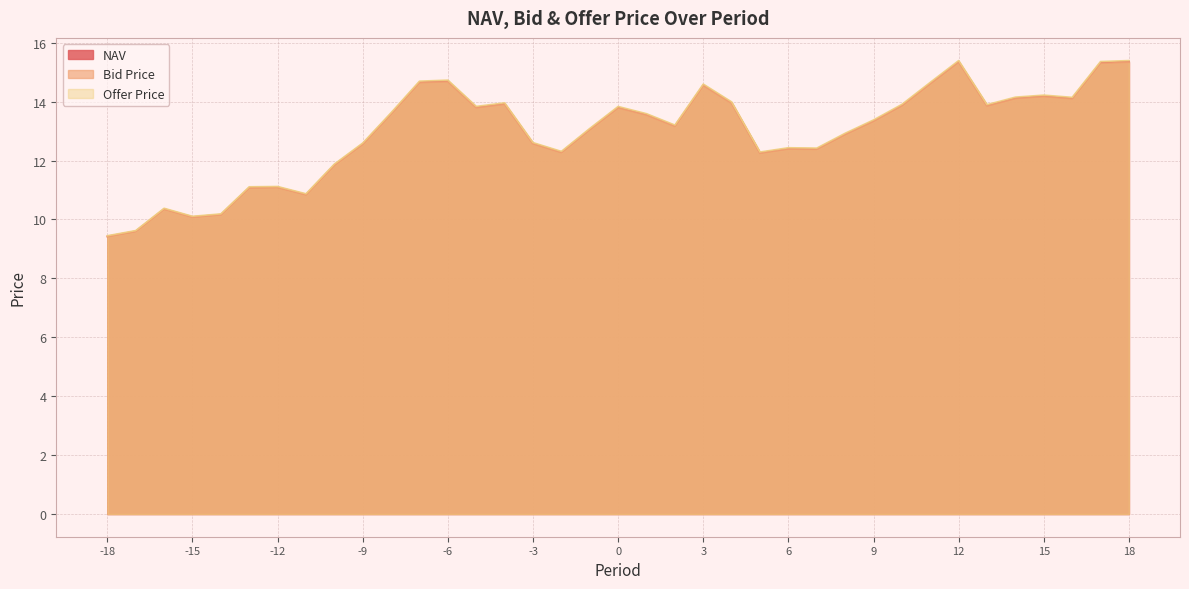

Which series has the widest spread of values?

Offer Price